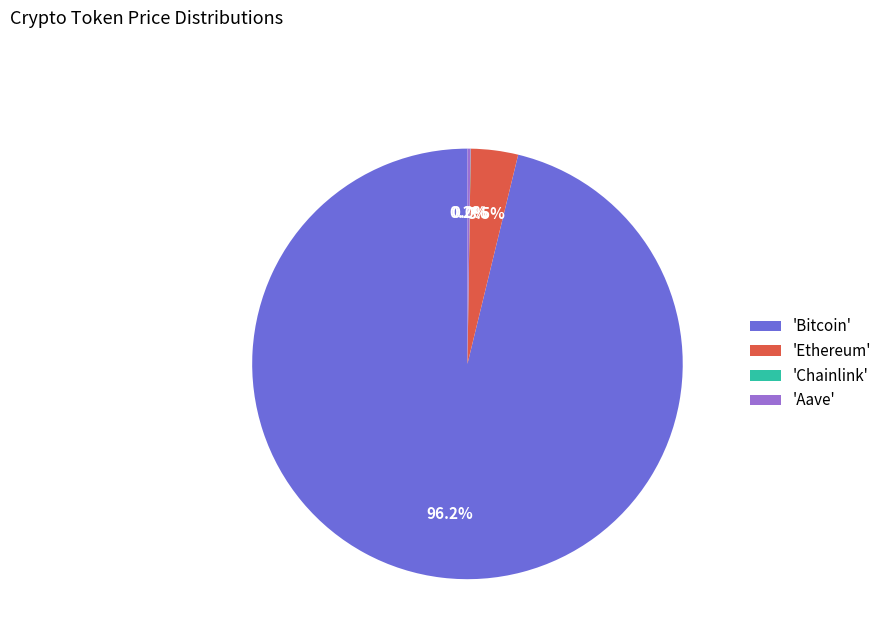

Is there a majority slice in this chart?

Yes